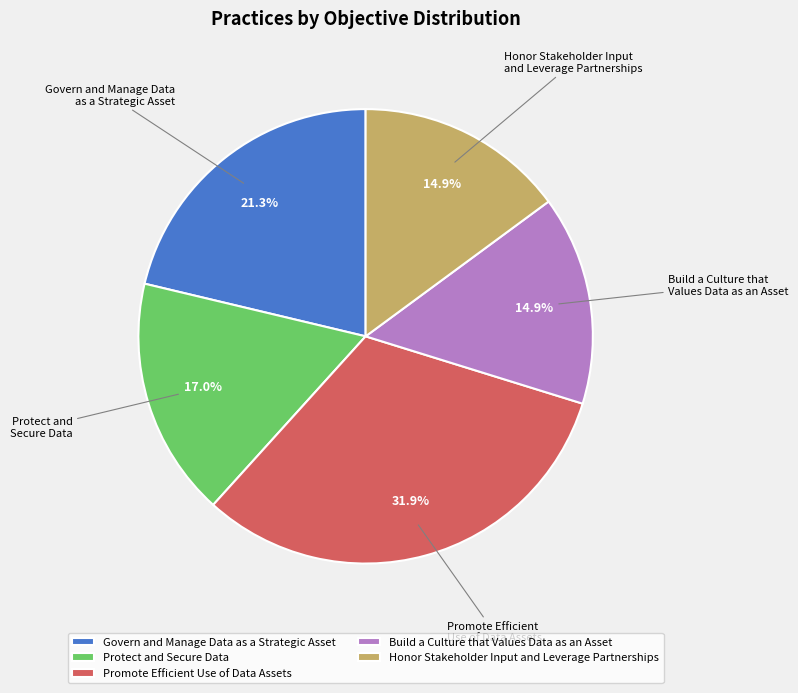

Between Protect and Secure Data and Promote Efficient Use of Data Assets, which is larger?

Promote Efficient Use of Data Assets